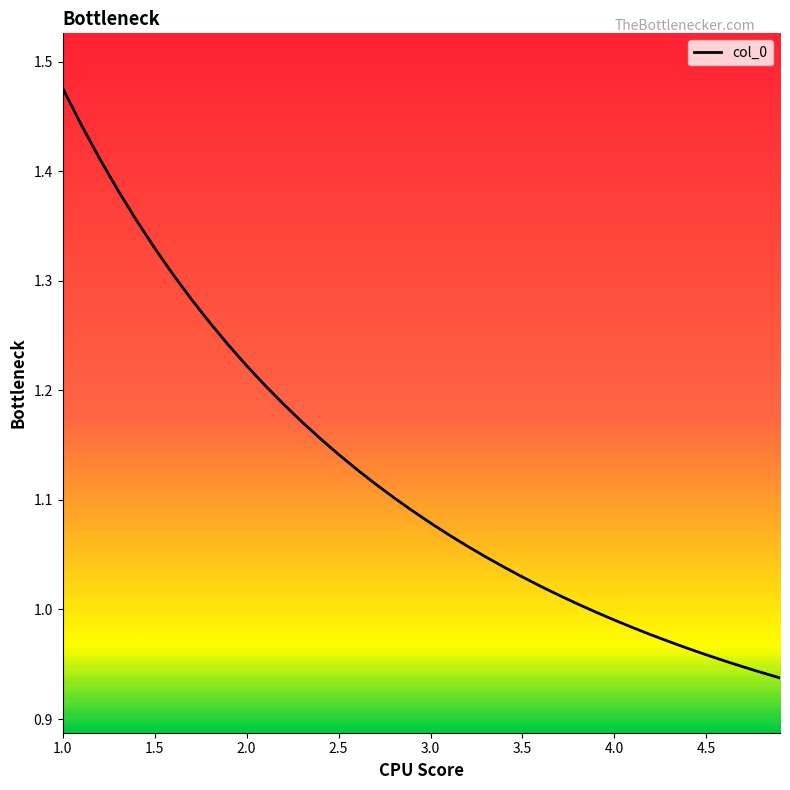

What is the difference between the maximum and minimum values?

0.5